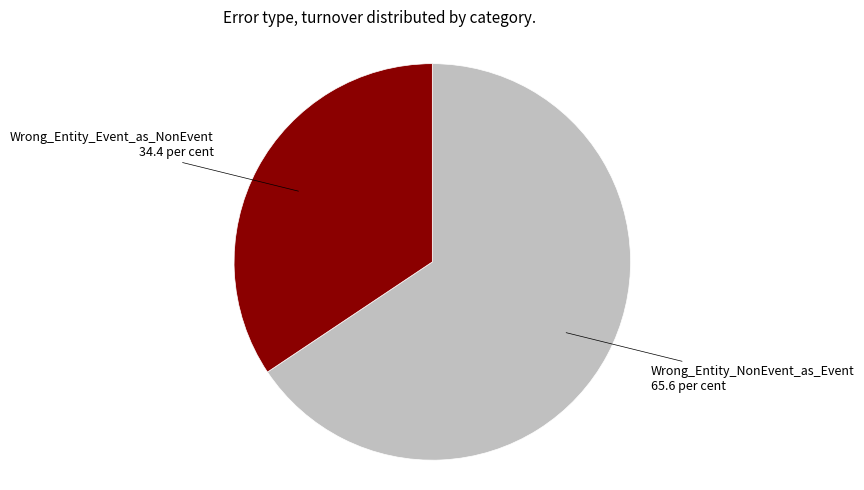

What is the majority slice?

Wrong_Entity_NonEvent_as_Event